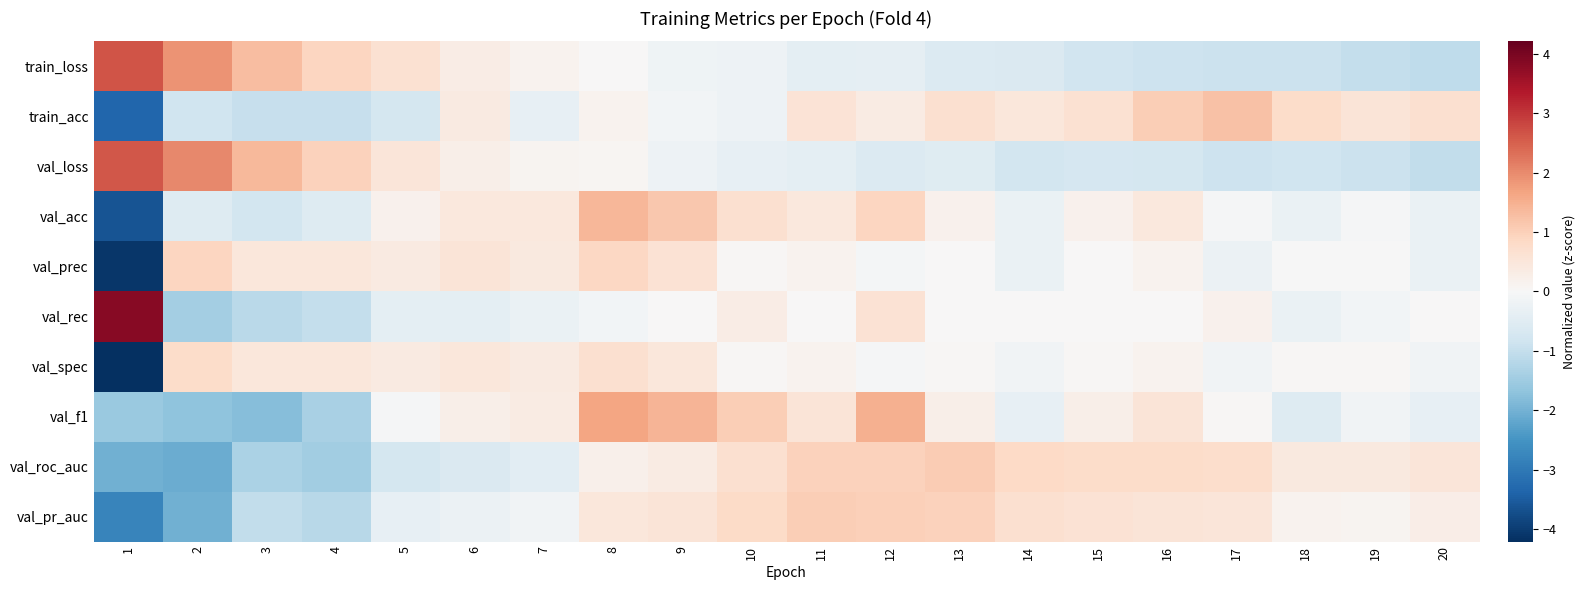

Reading left to right, transcribe all the data shown in this chart.

train_loss: 1=2.7	2=1.9	3=1.3	4=0.9	5=0.7	6=0.3	7=0.2	8=0.0	9=-0.2	10=-0.2	11=-0.4	12=-0.4	13=-0.6	14=-0.6	15=-0.8	16=-0.9	17=-0.9	18=-0.9	19=-1.0	20=-1.1
train_acc: 1=-3.3	2=-0.8	3=-1.0	4=-1.0	5=-0.7	6=0.4	7=-0.3	8=0.1	9=-0.1	10=-0.2	11=0.6	12=0.3	13=0.7	14=0.5	15=0.6	16=1.0	17=1.2	18=0.8	19=0.5	20=0.7
val_loss: 1=2.6	2=2.0	3=1.4	4=1.0	5=0.5	6=0.3	7=0.1	8=0.1	9=-0.2	10=-0.3	11=-0.4	12=-0.6	13=-0.5	14=-0.8	15=-0.7	16=-0.7	17=-0.9	18=-0.8	19=-0.9	20=-1.0
val_acc: 1=-3.6	2=-0.5	3=-0.8	4=-0.5	5=0.2	6=0.4	7=0.4	8=1.4	9=1.1	10=0.7	11=0.4	12=0.9	13=0.2	14=-0.3	15=0.2	16=0.4	17=-0.0	18=-0.3	19=-0.0	20=-0.3
val_prec: 1=-4.1	2=0.9	3=0.5	4=0.5	5=0.4	6=0.5	7=0.4	8=0.9	9=0.6	10=0.0	11=0.1	12=-0.1	13=0.0	14=-0.3	15=0.0	16=0.1	17=-0.3	18=-0.0	19=-0.0	20=-0.3
val_rec: 1=3.8	2=-1.4	3=-1.1	4=-1.0	5=-0.4	6=-0.4	7=-0.3	8=-0.1	9=0.0	10=0.3	11=0.0	12=0.6	13=0.0	14=0.0	15=0.0	16=0.0	17=0.2	18=-0.3	19=-0.1	20=0.0
val_spec: 1=-4.2	2=0.8	3=0.5	4=0.5	5=0.4	6=0.5	7=0.4	8=0.7	9=0.5	10=0.1	11=0.2	12=-0.0	13=0.1	14=-0.1	15=0.1	16=0.2	17=-0.1	18=0.1	19=0.1	20=-0.1
val_f1: 1=-1.6	2=-1.7	3=-1.8	4=-1.4	5=-0.1	6=0.2	7=0.3	8=1.6	9=1.4	10=1.0	11=0.5	12=1.5	13=0.2	14=-0.3	15=0.2	16=0.5	17=0.1	18=-0.5	19=-0.1	20=-0.3
val_roc_auc: 1=-2.0	2=-2.1	3=-1.3	4=-1.5	5=-0.8	6=-0.6	7=-0.4	8=0.2	9=0.3	10=0.7	11=1.0	12=1.0	13=1.1	14=0.8	15=0.8	16=0.8	17=0.7	18=0.4	19=0.4	20=0.5
val_pr_auc: 1=-2.8	2=-2.0	3=-1.0	4=-1.2	5=-0.3	6=-0.3	7=-0.1	8=0.5	9=0.5	10=0.8	11=1.1	12=1.0	13=1.0	14=0.7	15=0.6	16=0.6	17=0.5	18=0.2	19=0.1	20=0.3